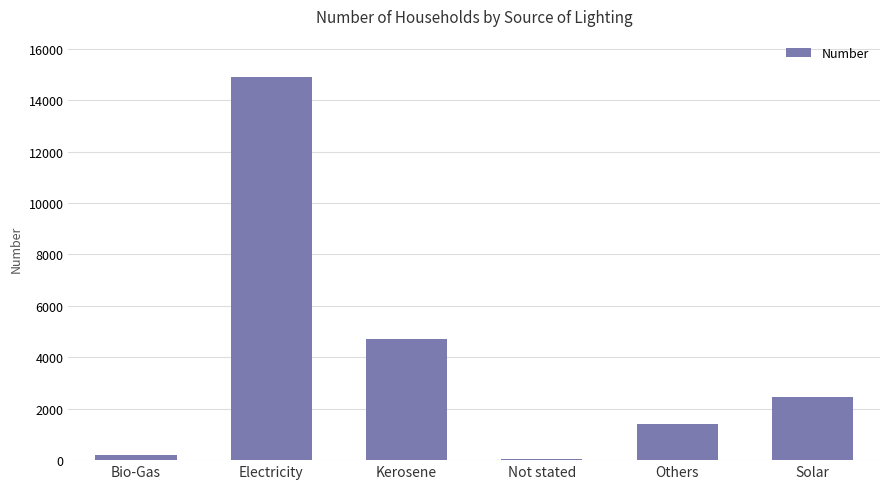

What value does the data have at Electricity?

14918